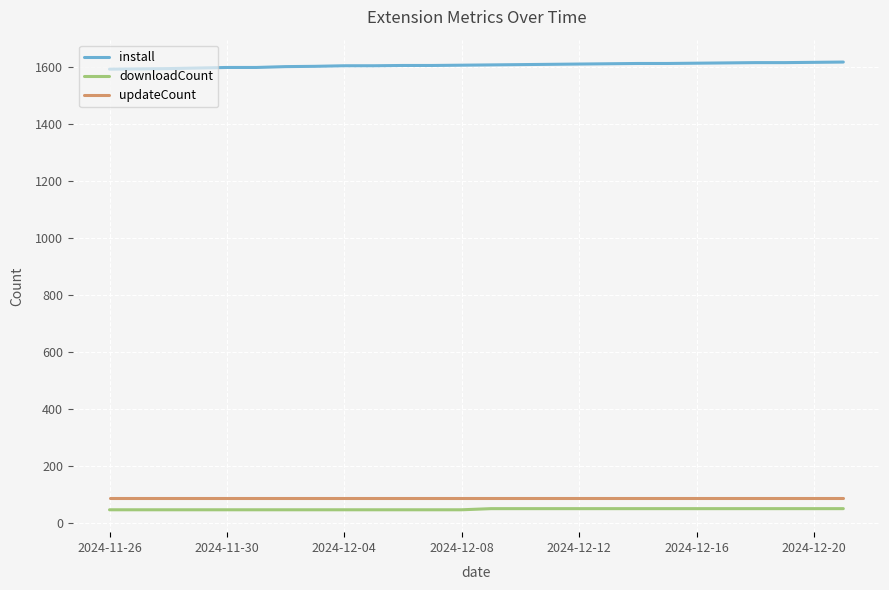

What is the minimum value for downloadCount?

45